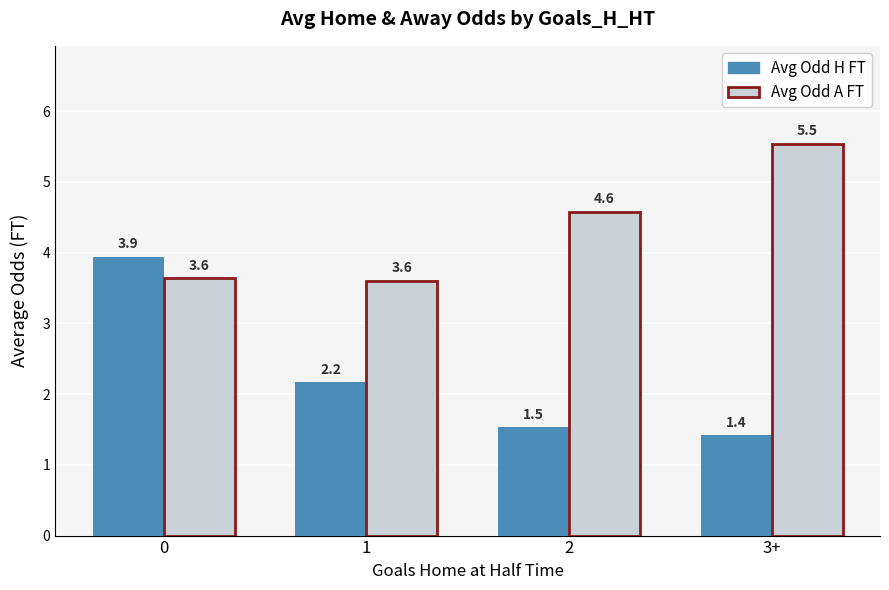

Which category has the lowest value across all series?

3+